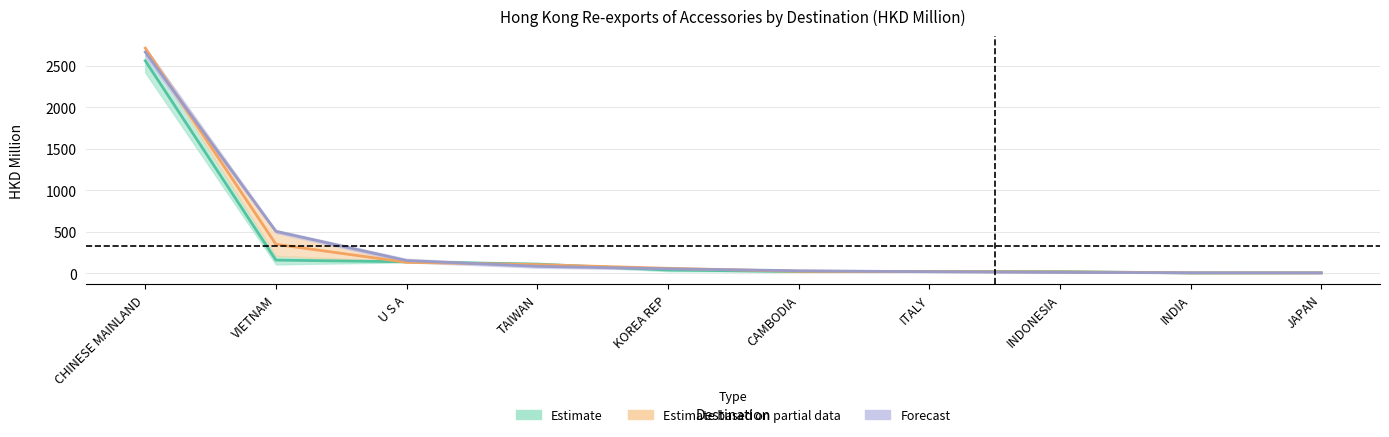

Does the chart display data point markers on the line(s)?

No